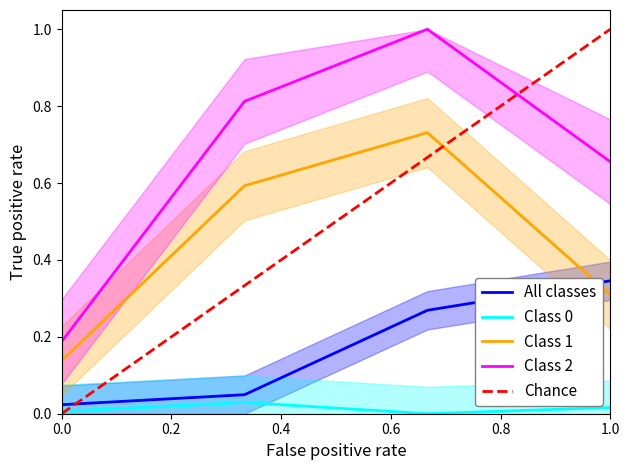

Is it true that Class 2 equals 0.1 at 0.0?

False